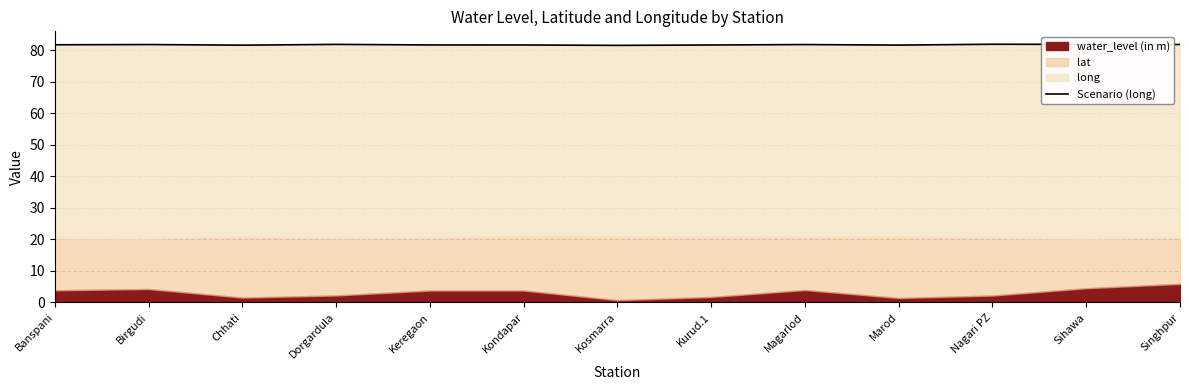

Rank the categories by value from highest to lowest.

Nagari PZ, Sihawa, Dorgardula, Singhpur, Birgudi, Magarlod, Banspani, Keregaon, Kondapar, Kurud.1, Marod, Chhati, Kosmarra